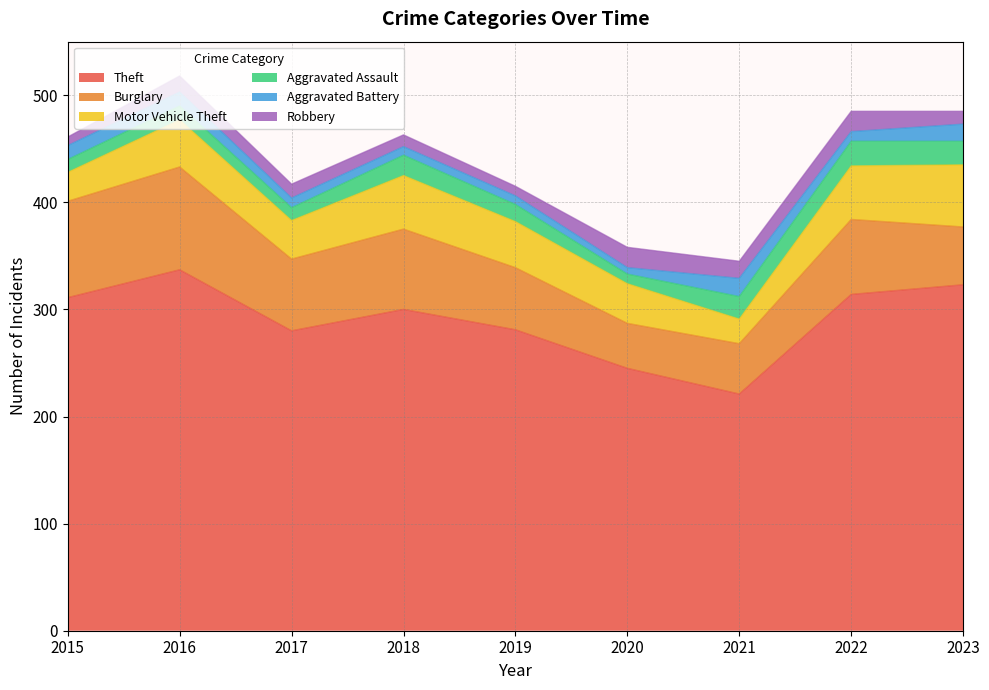

At how many categories does at least one series exceed 38?

9